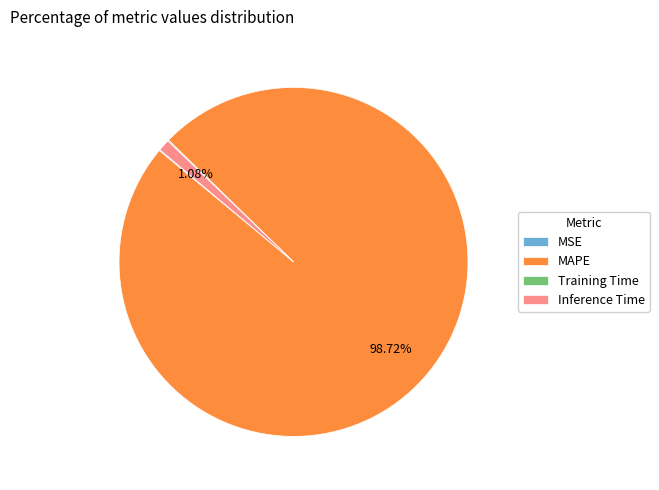

Does Inference Time represent more than half of the total?

No